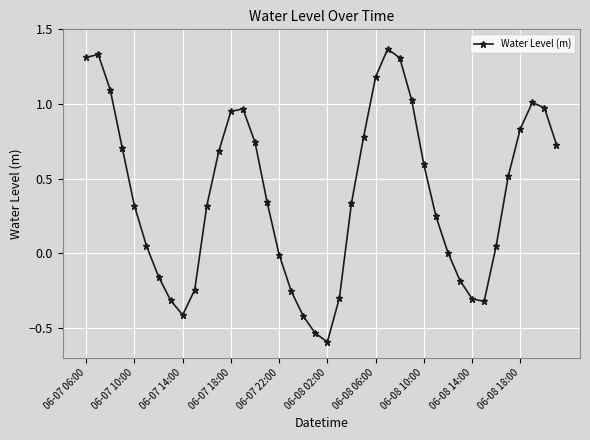

What is the value of the 3rd point from the left?

1.1